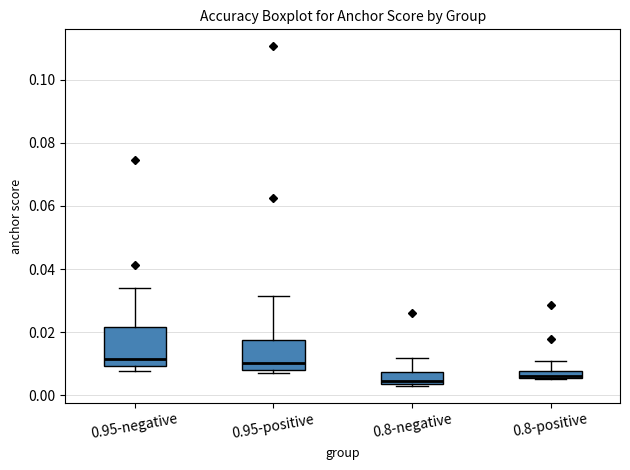

Where is the upper edge of the box for 0.8-positive on the y-axis? The values are not printed on the chart, so give them approximately, as read against the axis.

0.008